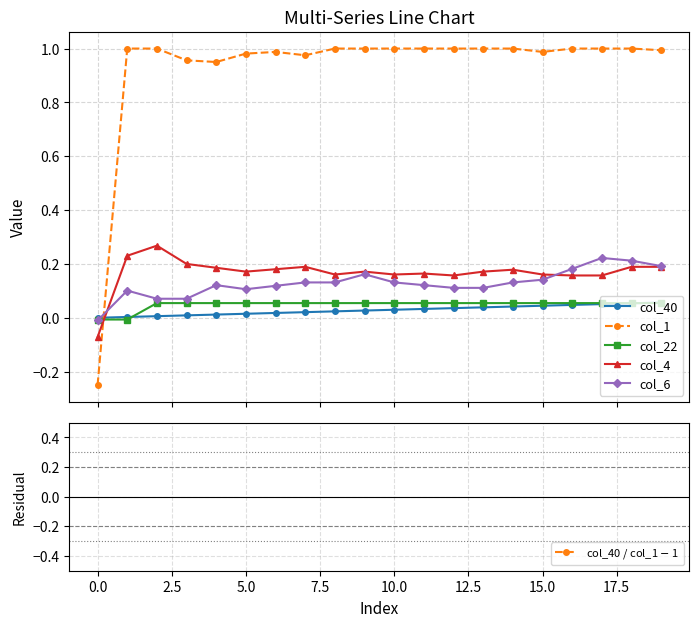

How many times do col_40 and col_6 cross each other?

1